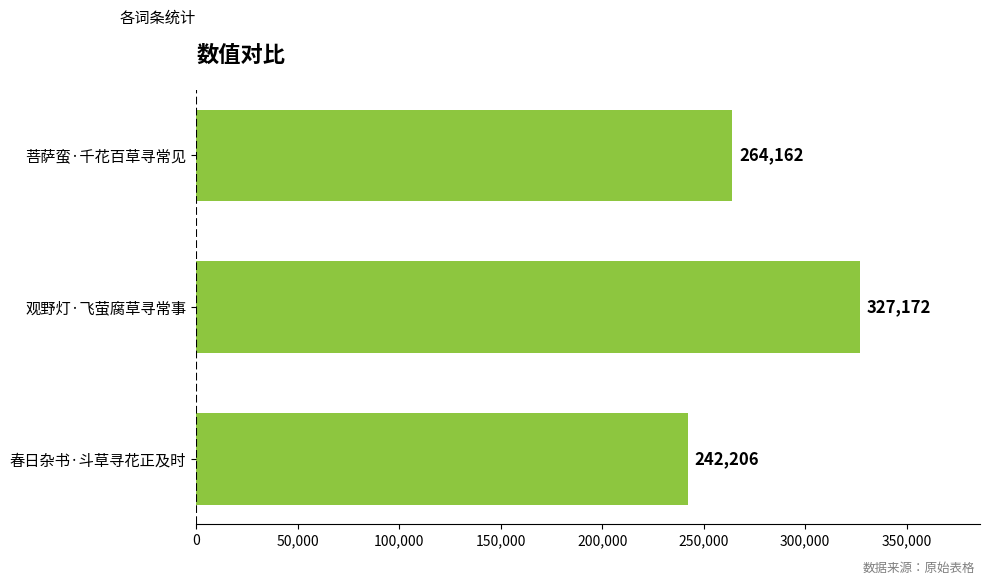

Which category has the highest value across all series?

观野灯·飞萤腐草寻常事